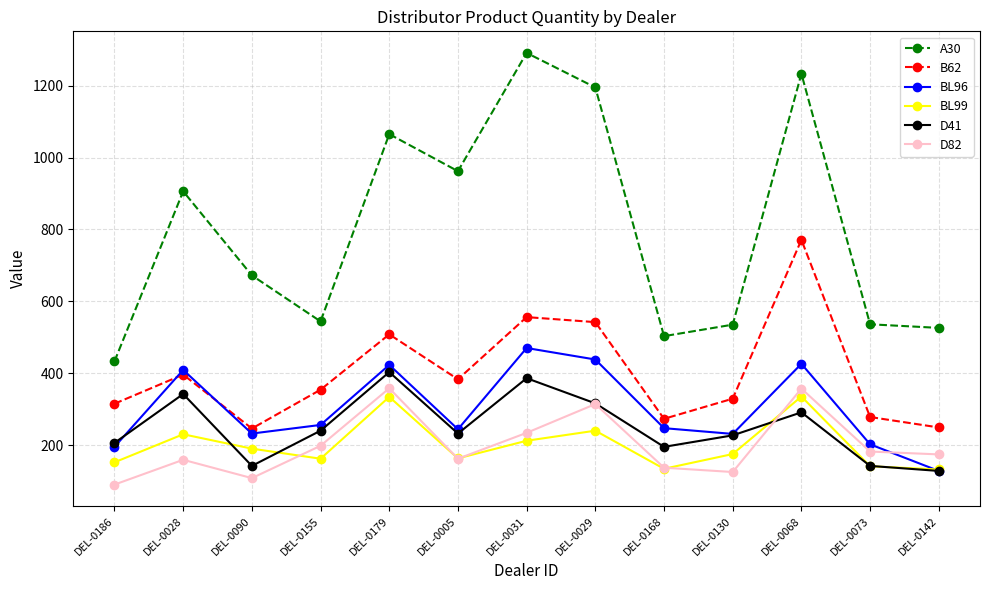

What is the spread (max minus min) of values at DEL-0028?

747